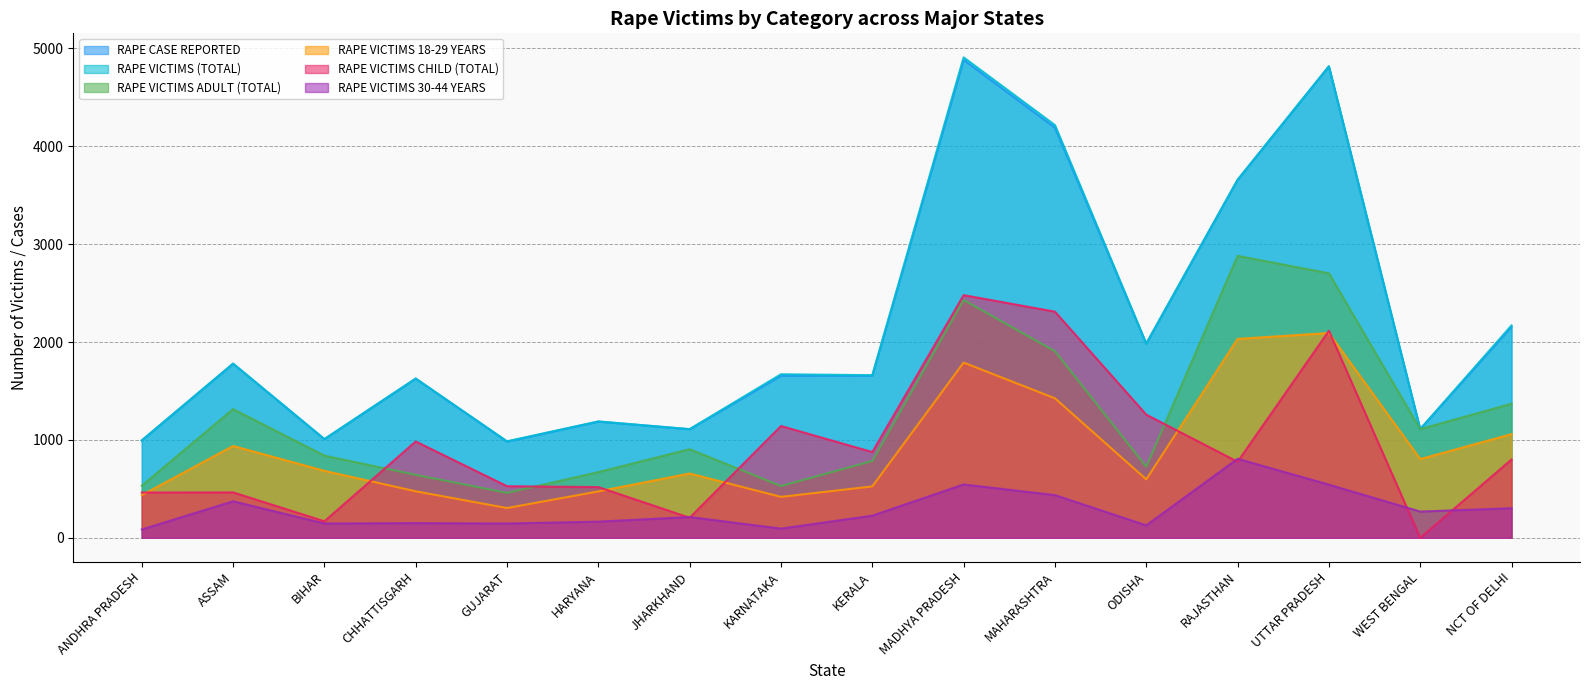

How many lines are shown in the chart?

6